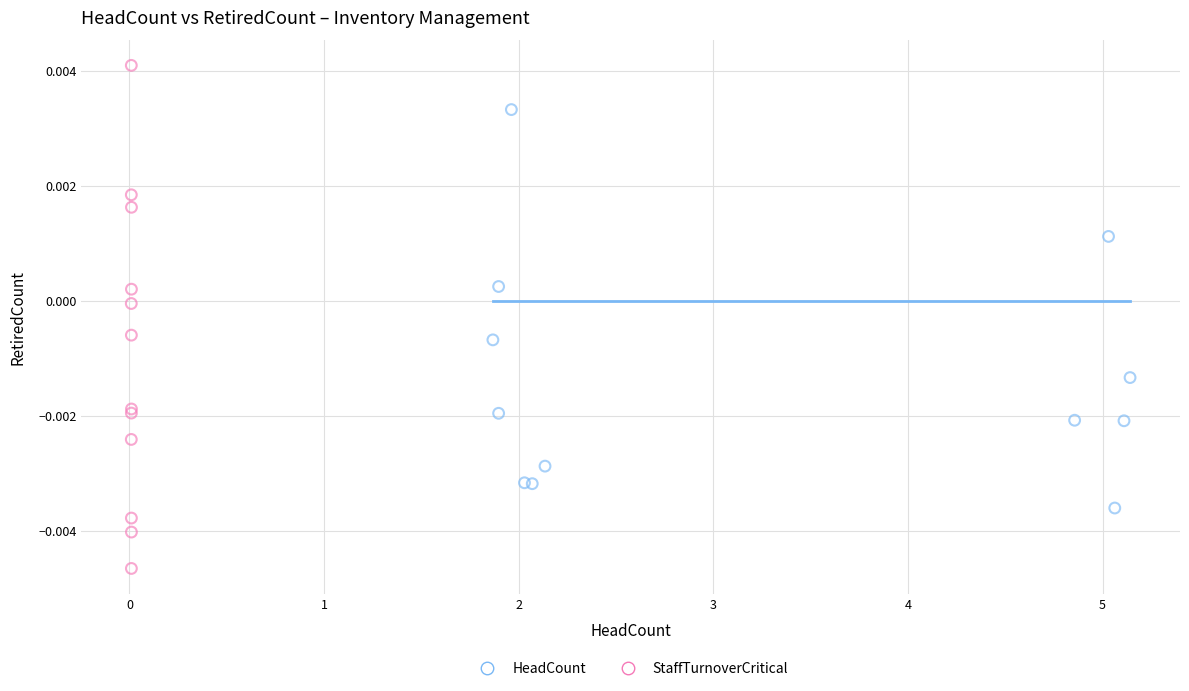

Which series has the largest Y range (max minus min)?

StaffTurnoverCritical